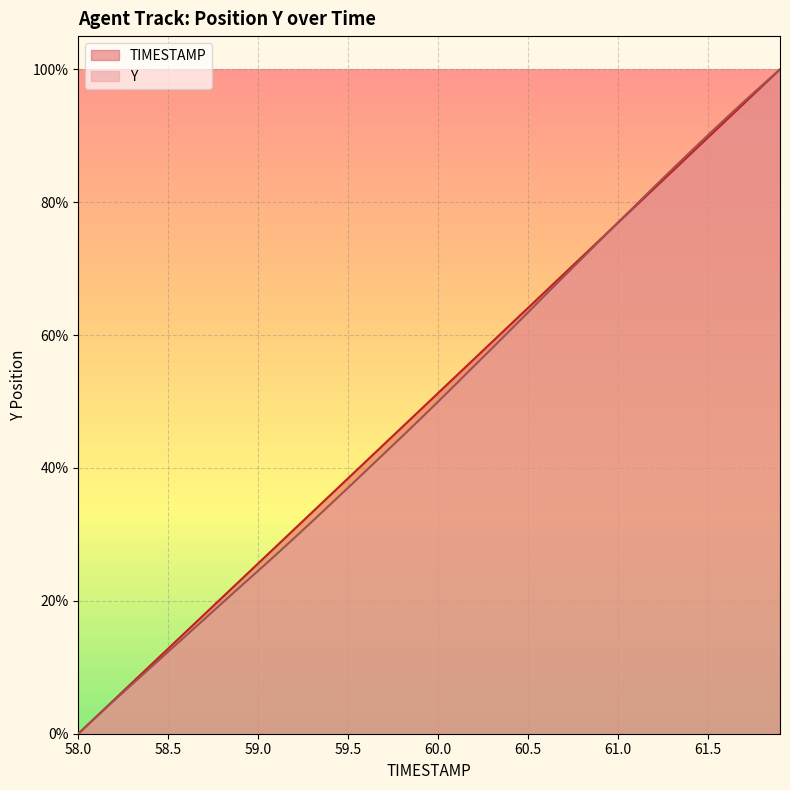

How many lines are shown in the chart?

2